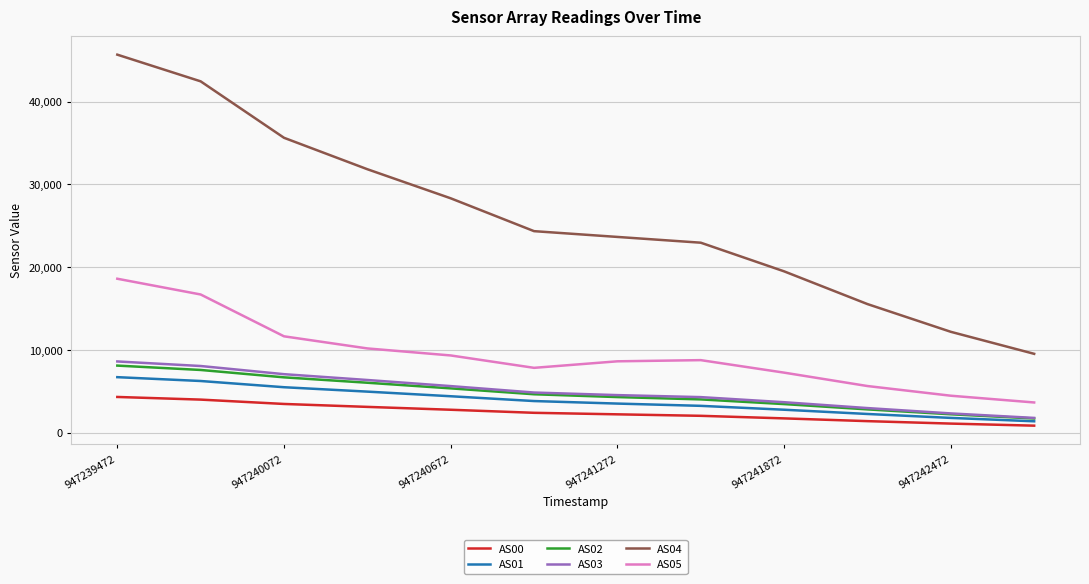

True or false: AS05 and AS04 intersect in this chart.

False